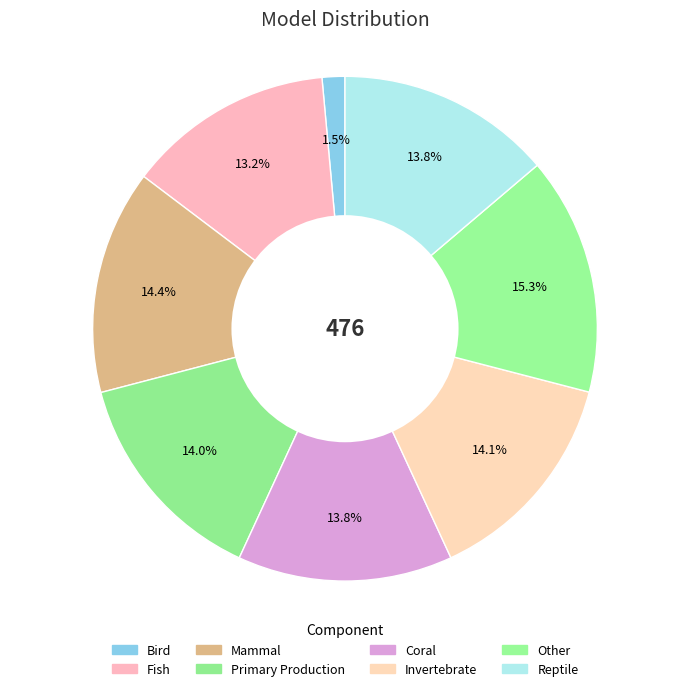

Rank the categories by value from lowest to highest.

0, 1, 4, 7, 3, 5, 2, 6